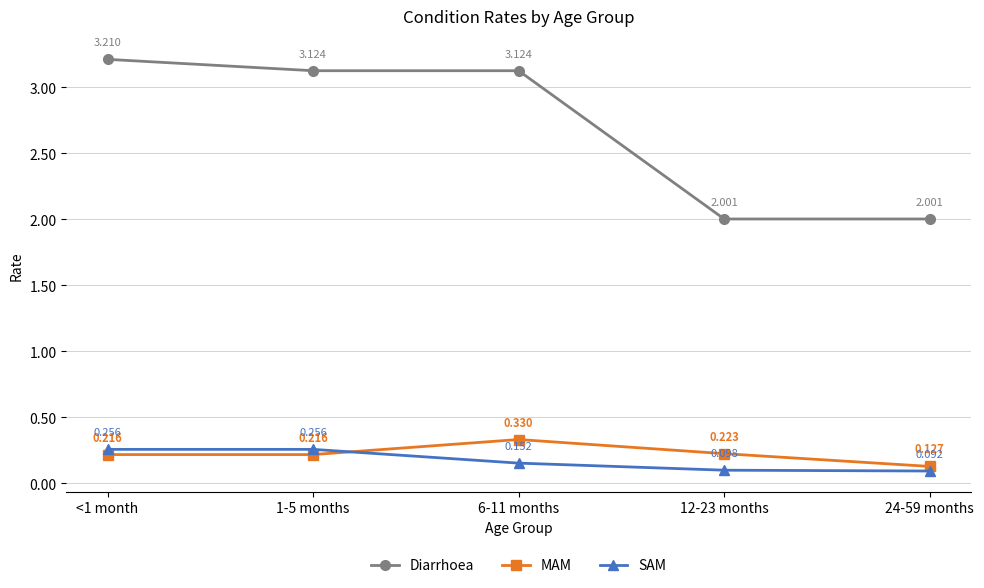

True or false: MAM and Diarrhoea cross at least once.

False